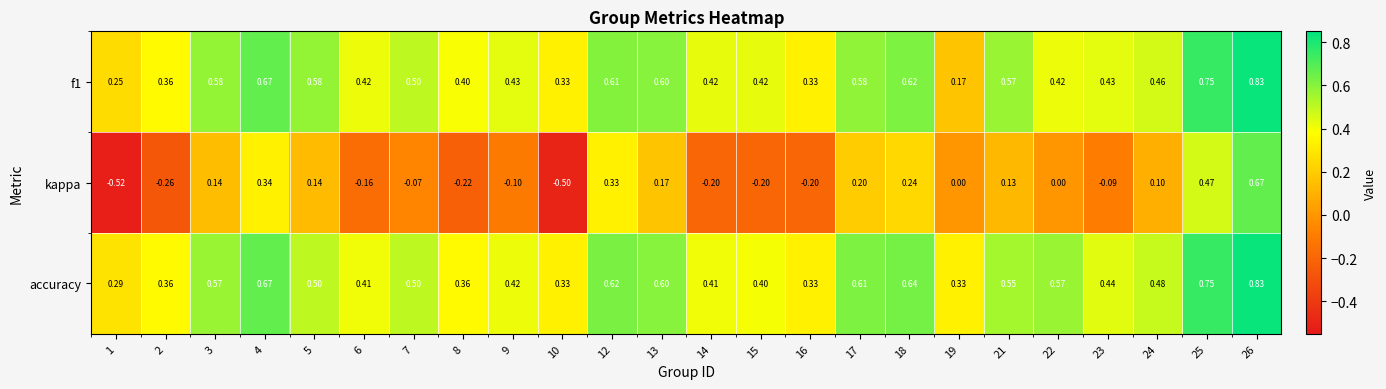

Which series changed the most between 23 and 25?

kappa